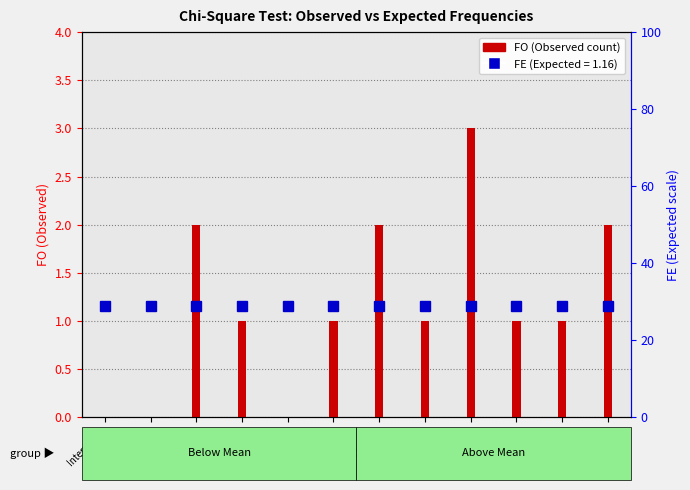

Is the value of FO (Observed) at Interval_5 greater than the value of FE (Expected) at Interval_9?

No